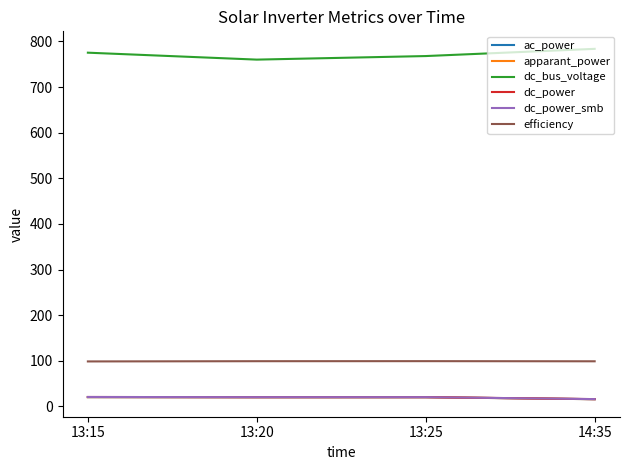

What are all the series names shown in the legend?

ac_power, apparant_power, dc_bus_voltage, dc_power, dc_power_smb, efficiency